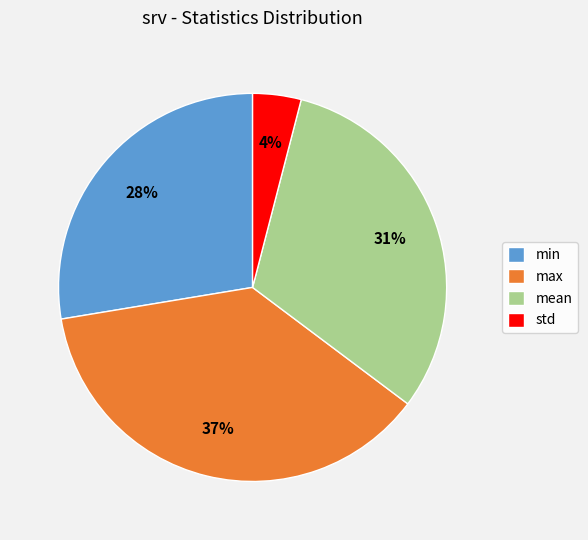

Which has a higher value, max or std?

max